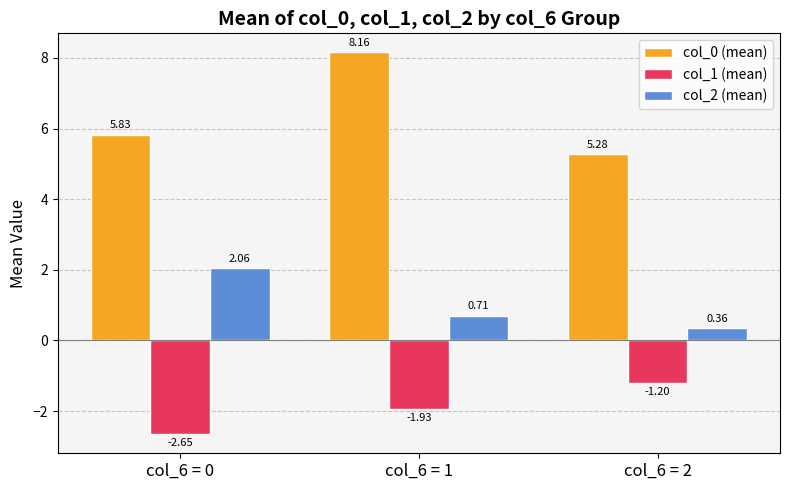

At how many categories does at least one series exceed 3?

3